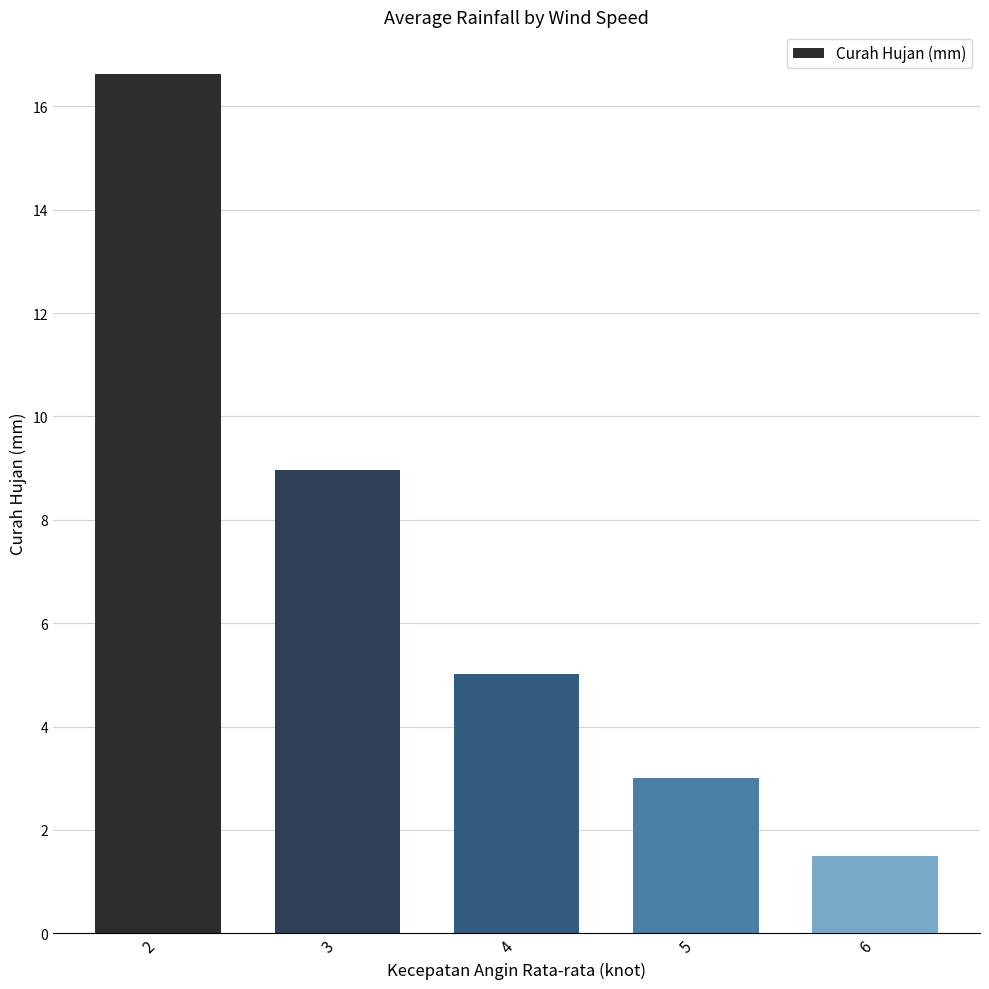

Does the chart contain any negative values?

No